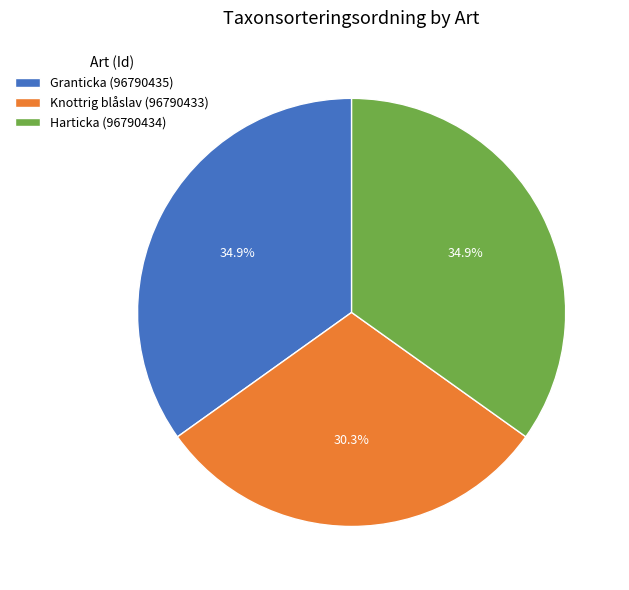

What is the smallest slice in the pie chart?

Knottrig blåslav (96790433)